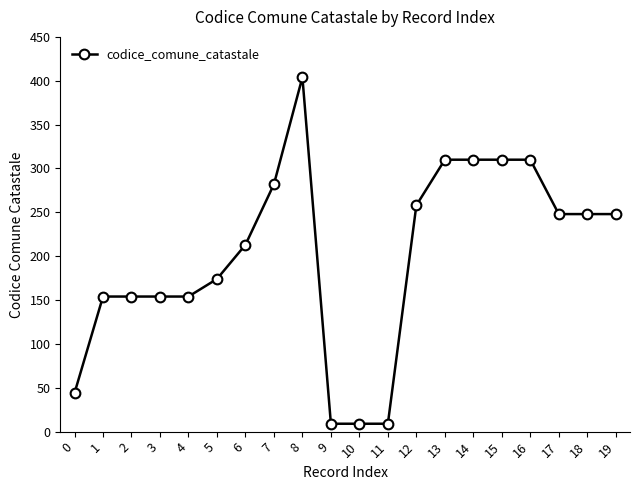

True or false: there are more than 0 points higher than both neighbors.

True